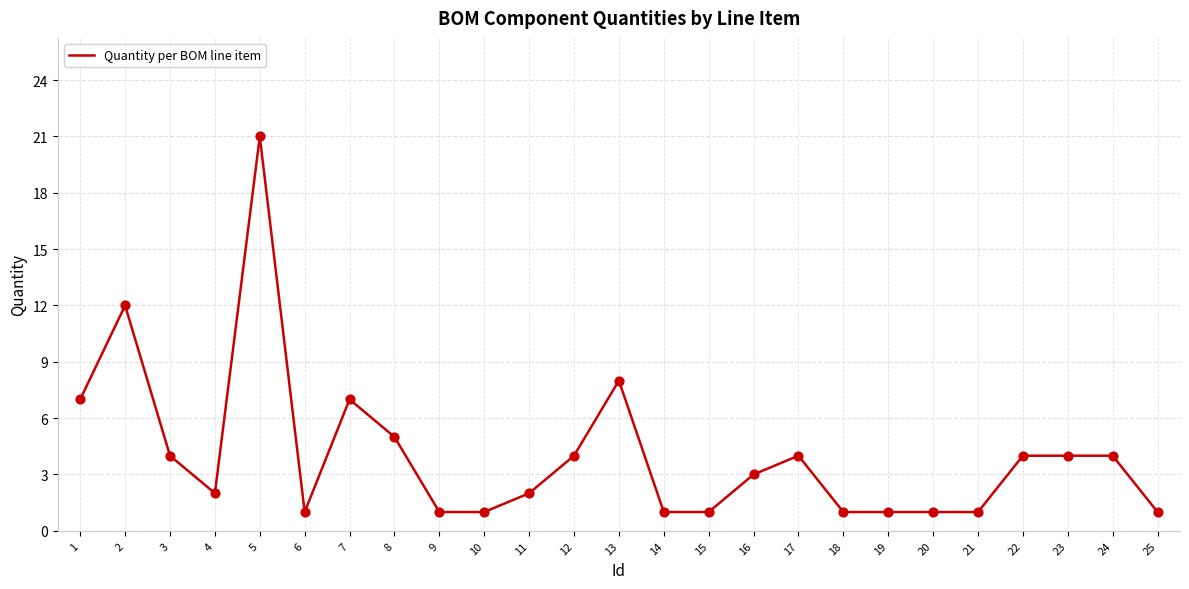

Which has a higher value, 13 or 11?

13